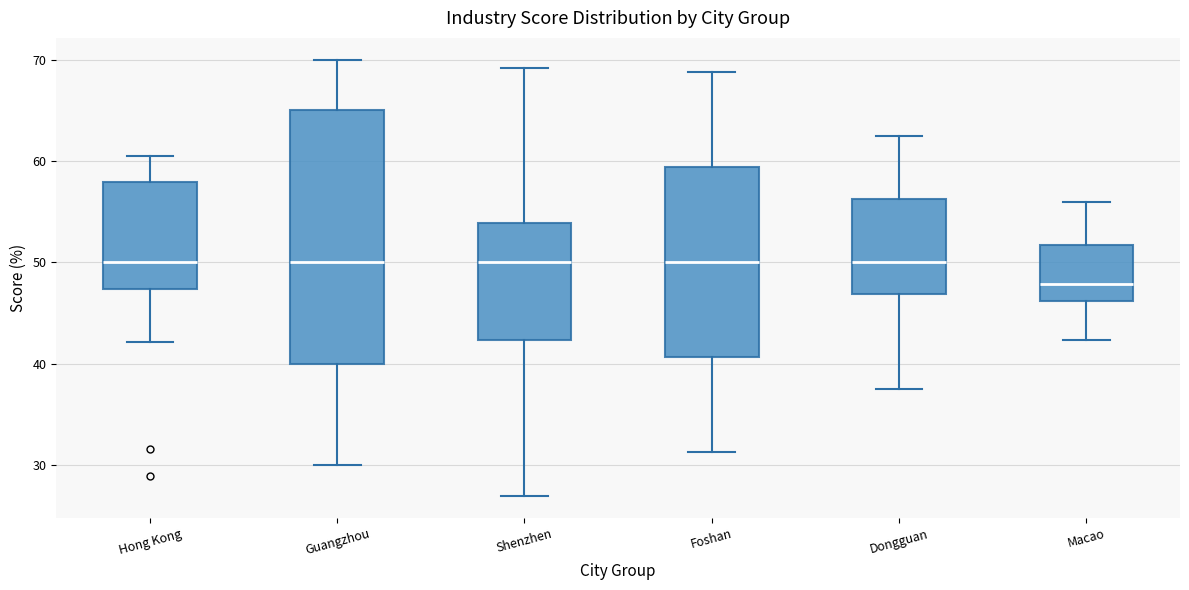

Which box is the tallest, from its lower edge to its upper edge?

Guangzhou